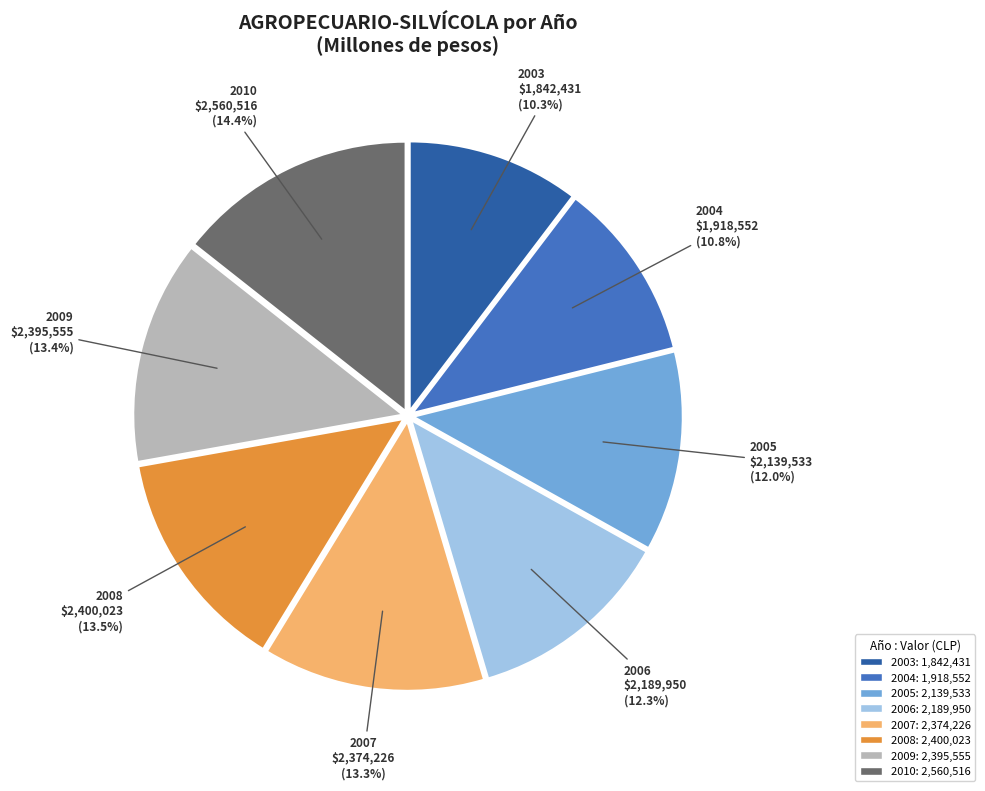

How much of the chart is everything except 2005?

88.0%